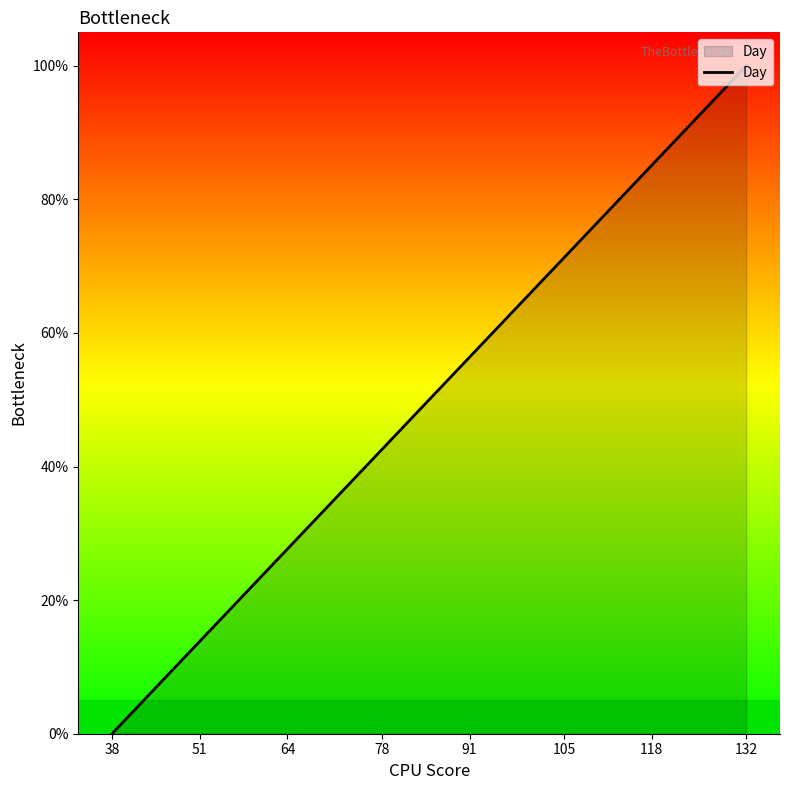

What is the greatest value displayed?

100.0